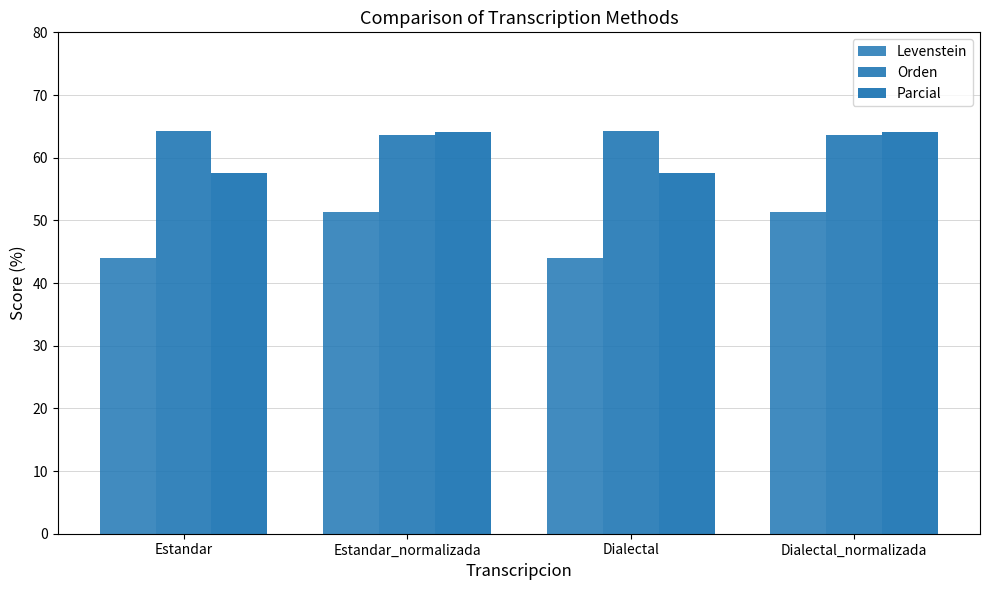

How many bars are there in each group?

3